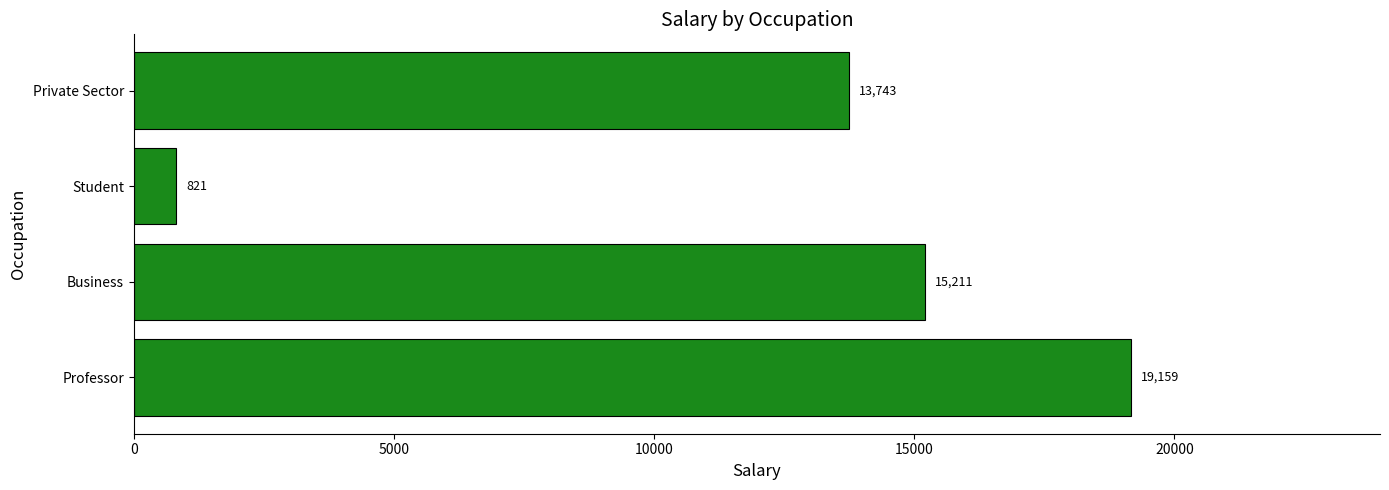

Are the bars horizontal?

Yes